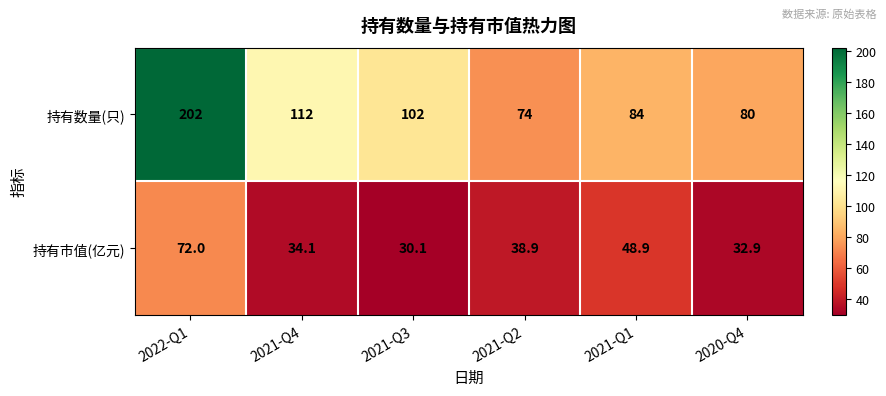

Reading left to right, list all the values displayed in this chart.

持有数量(只): 202.0	112.0	102.0	74.0	84.0	80.0
持有市值(亿元): 72.0	34.1	30.1	38.9	48.9	32.9